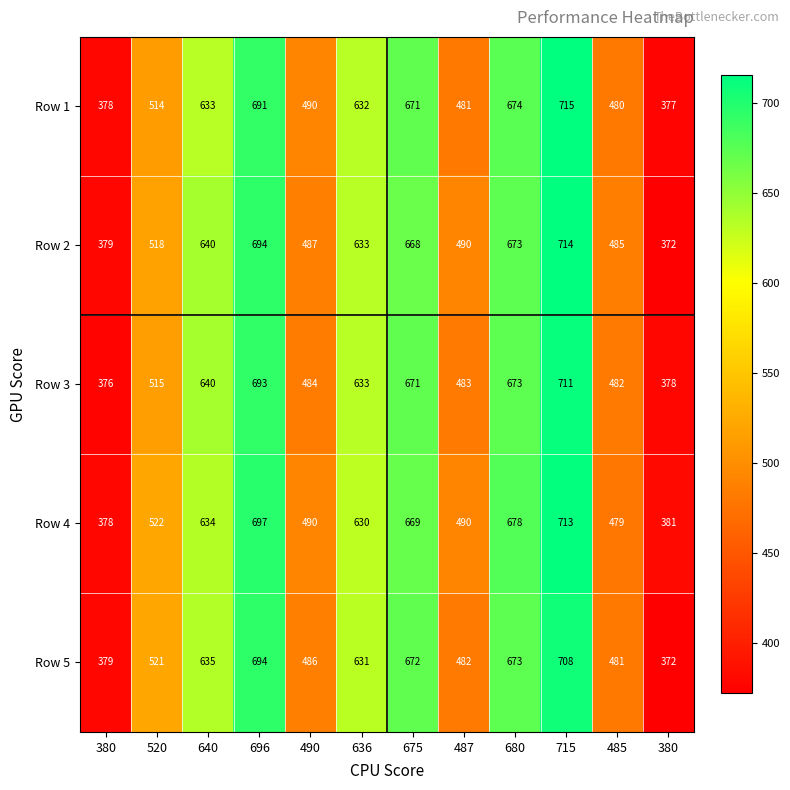

How many data points in Row 2 are less than 633?

6